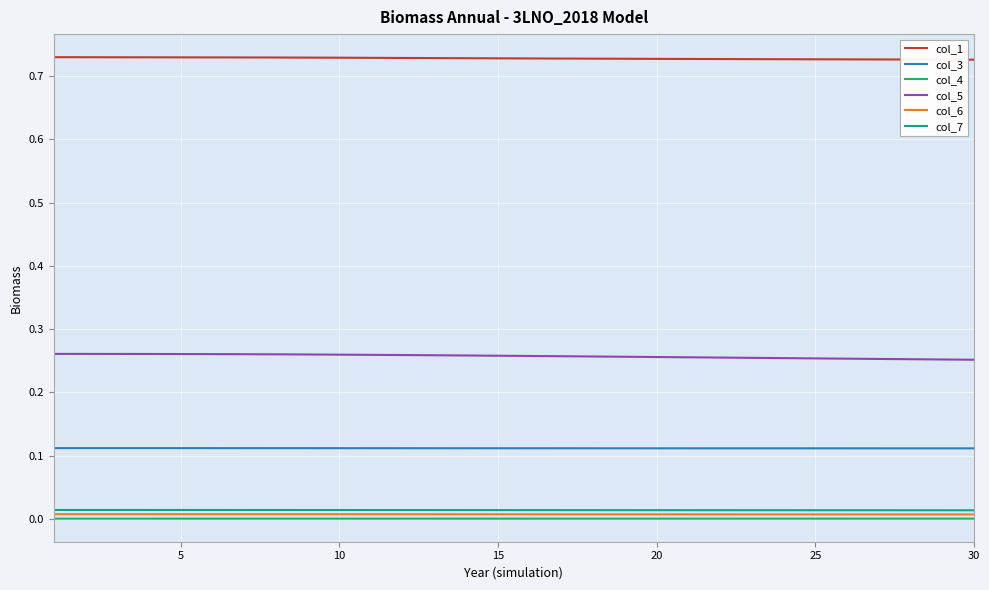

Which series has the largest total across all categories?

col_1